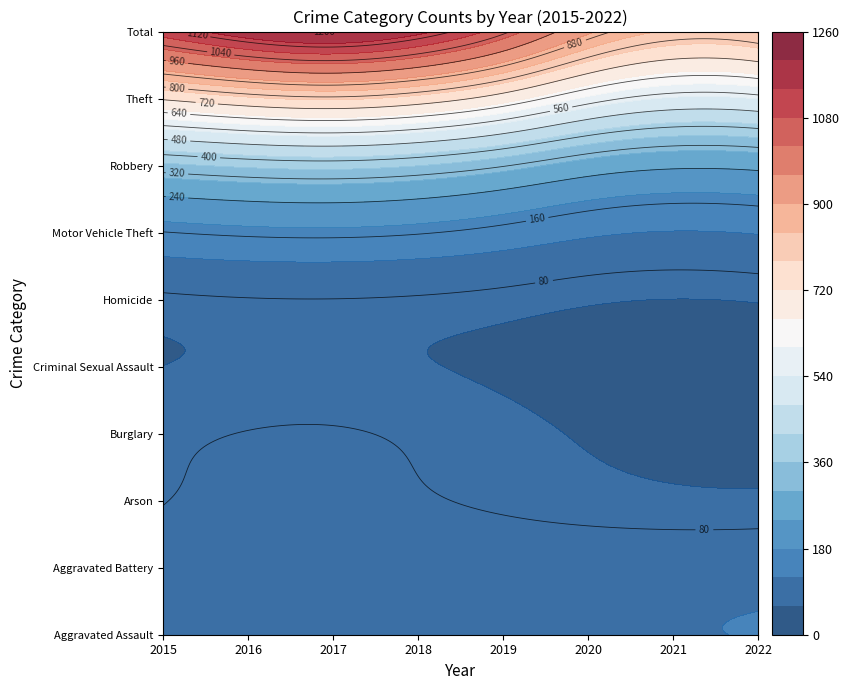

How many series are shown in this chart?

10